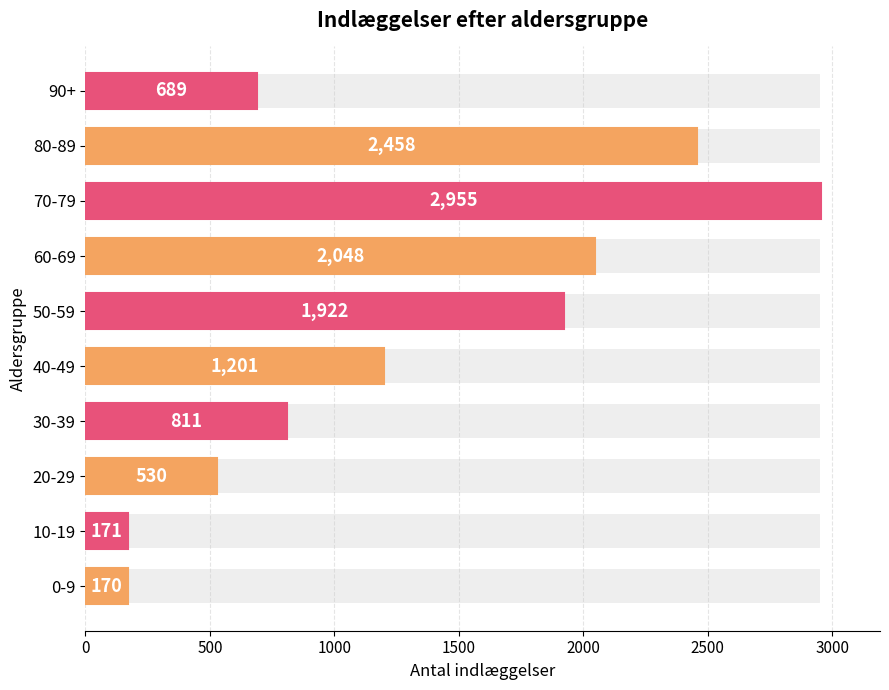

What is the difference between the maximum and minimum values?

2785